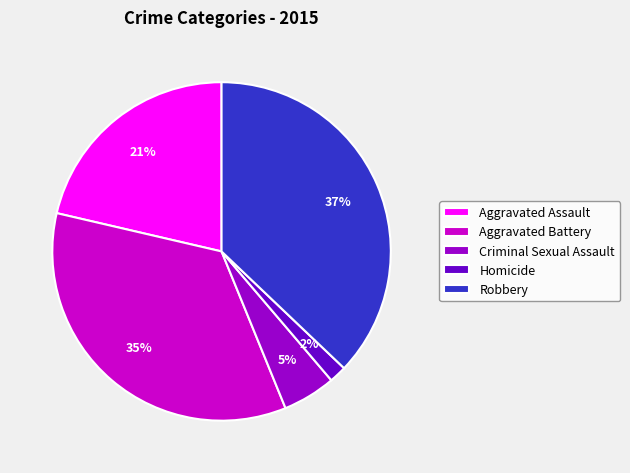

Does any single category account for the majority?

No